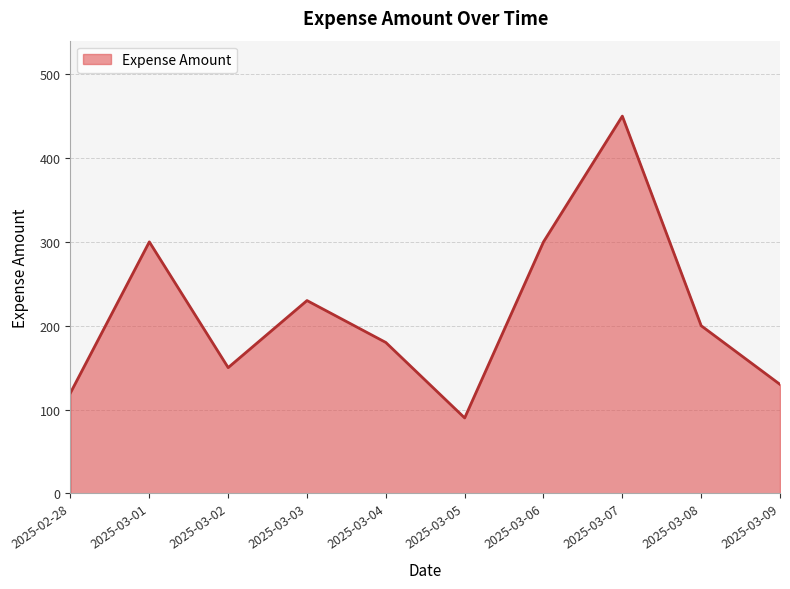

Which has a higher value, 2025-03-05 or 2025-03-03?

2025-03-03